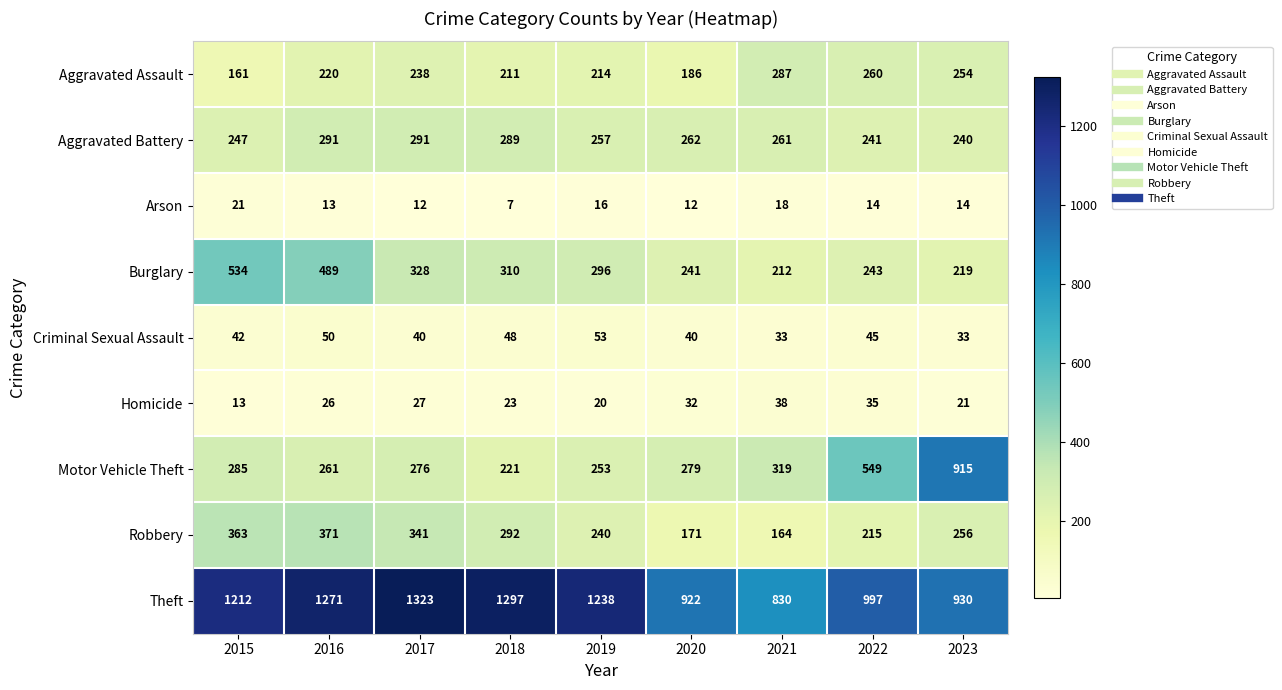

List the series in order of their peak value, highest first.

Theft, Motor Vehicle Theft, Burglary, Robbery, Aggravated Battery, Aggravated Assault, Criminal Sexual Assault, Homicide, Arson